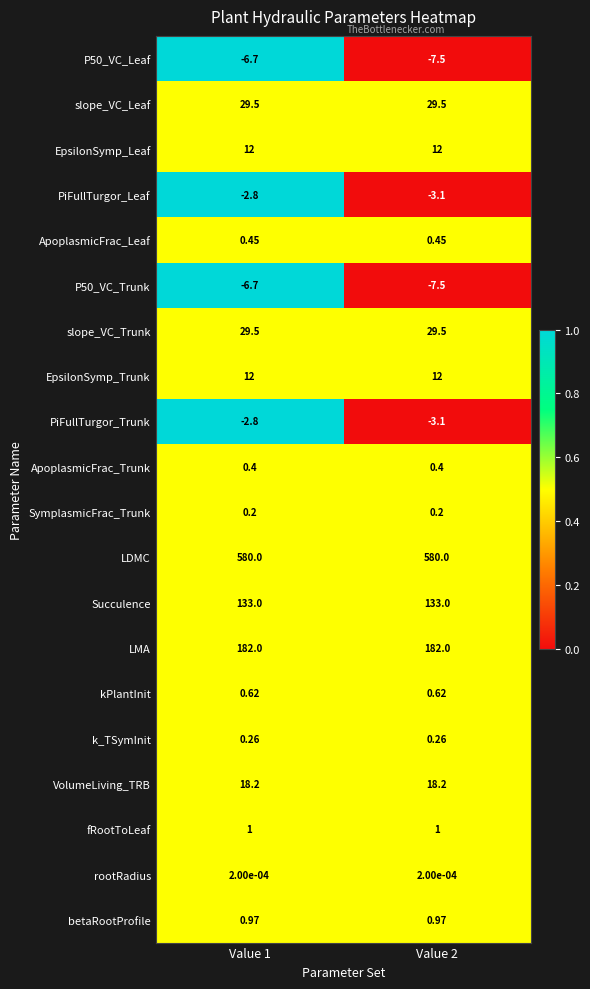

Is the value of kPlantInit at Value 1 greater than the value of LDMC at Value 1?

No